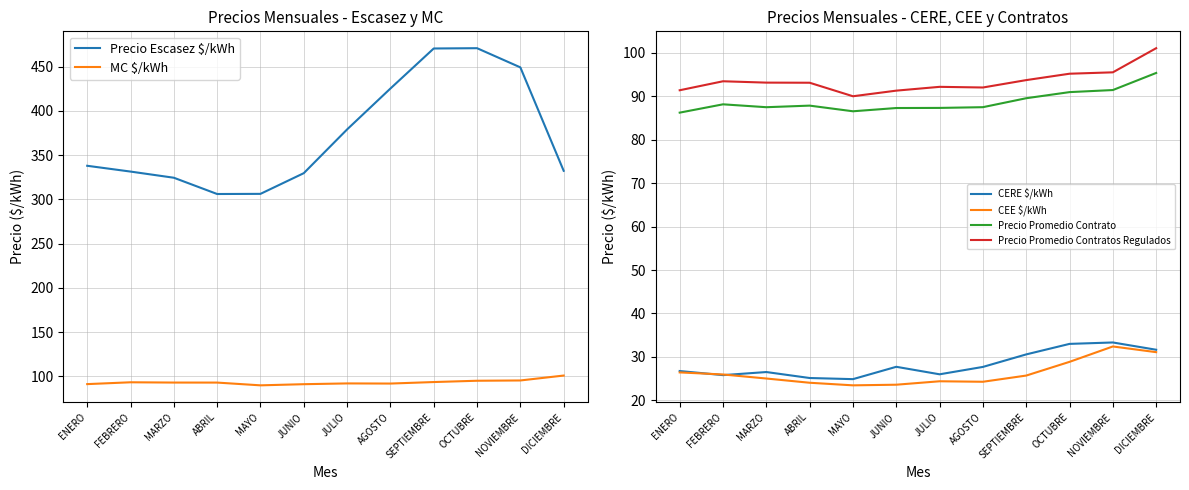

How many interior local peaks does the CERE $/kWh series have?

3